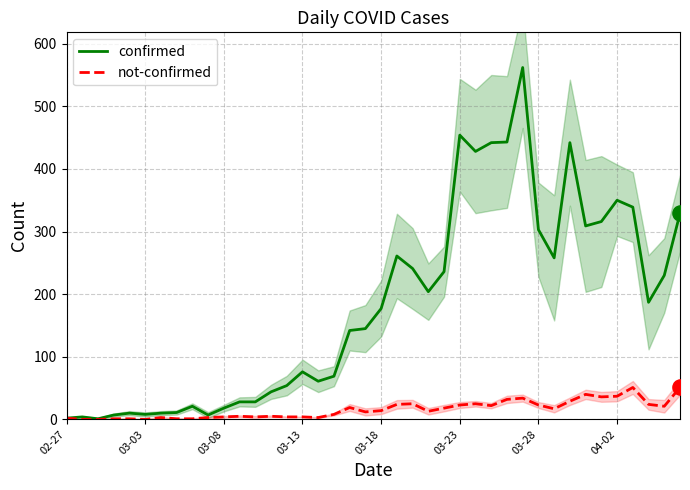

What is the maximum value for not-confirmed?

51